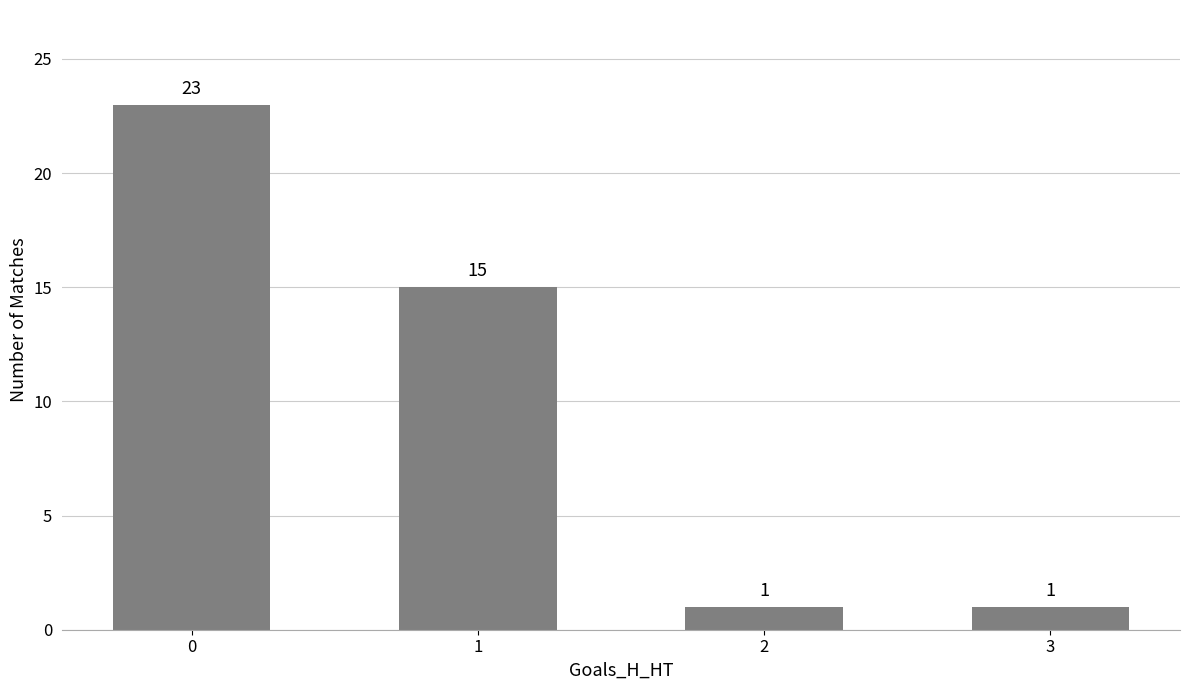

What is the sum of all values?

40